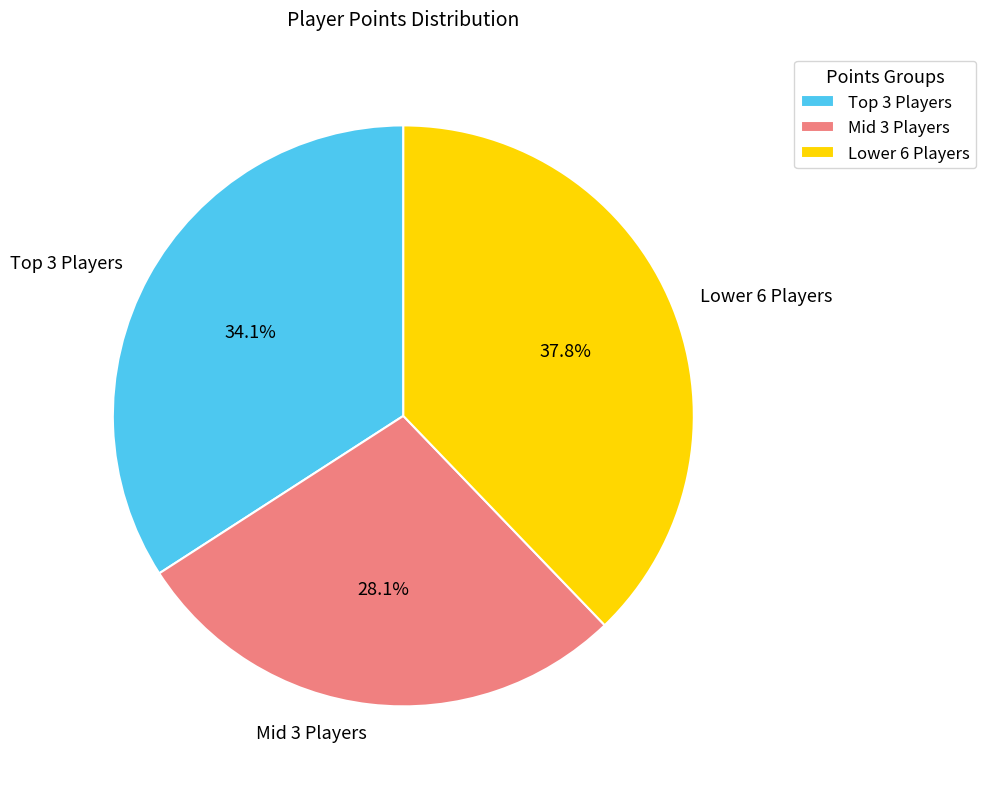

Does any single category account for the majority?

No